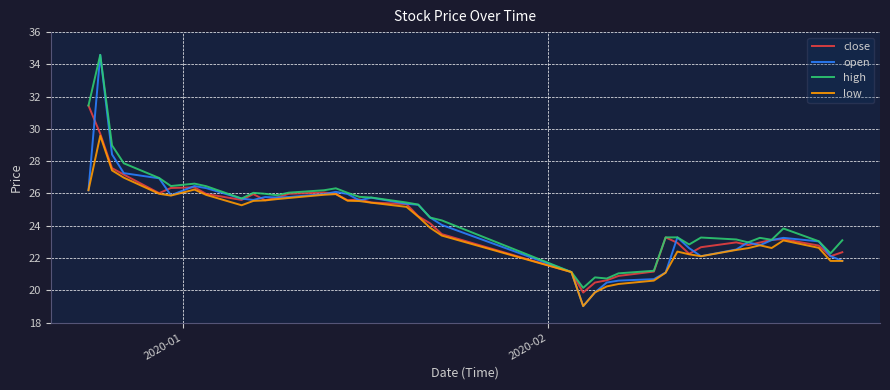

Count the number of categories in the chart.

40